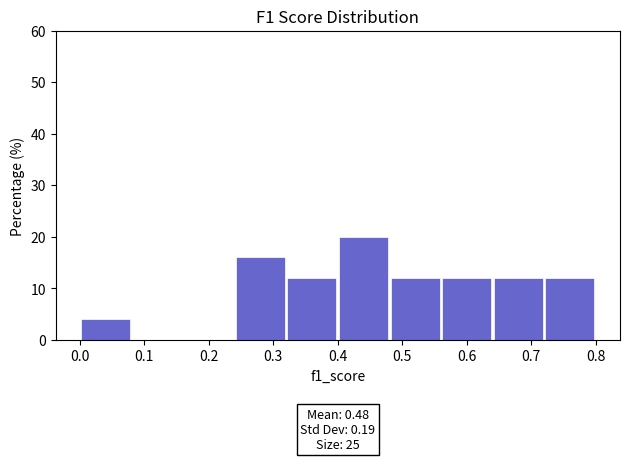

Which range on the x-axis has the tallest bar?

0.40 to 0.48